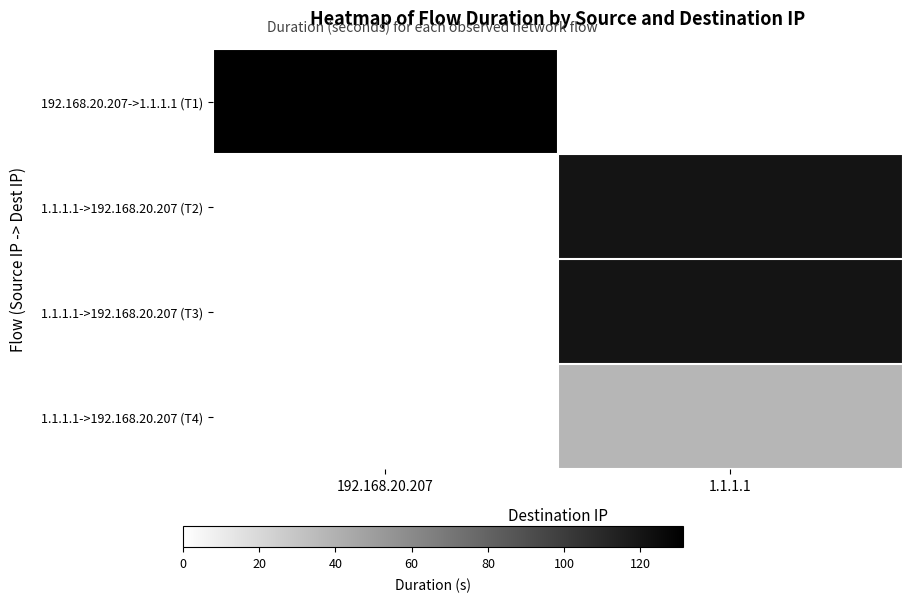

What is the spread (max minus min) of values at 1.1.1.1?

120.8